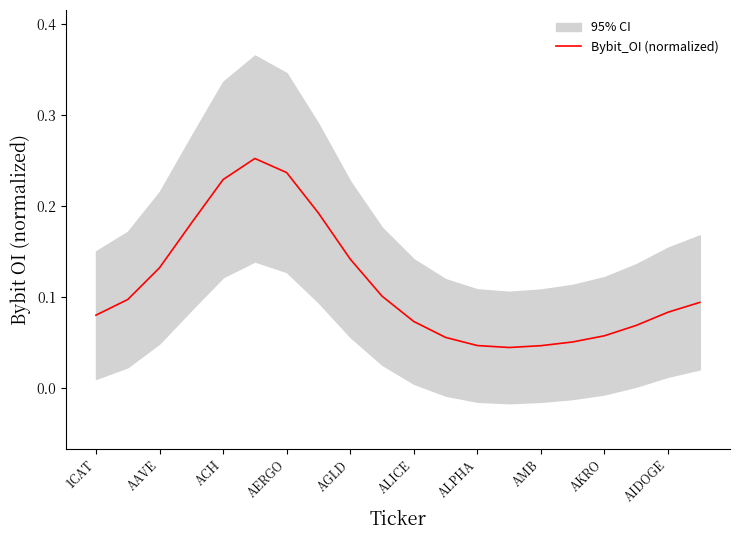

At which category does the data reach its first local valley?

13